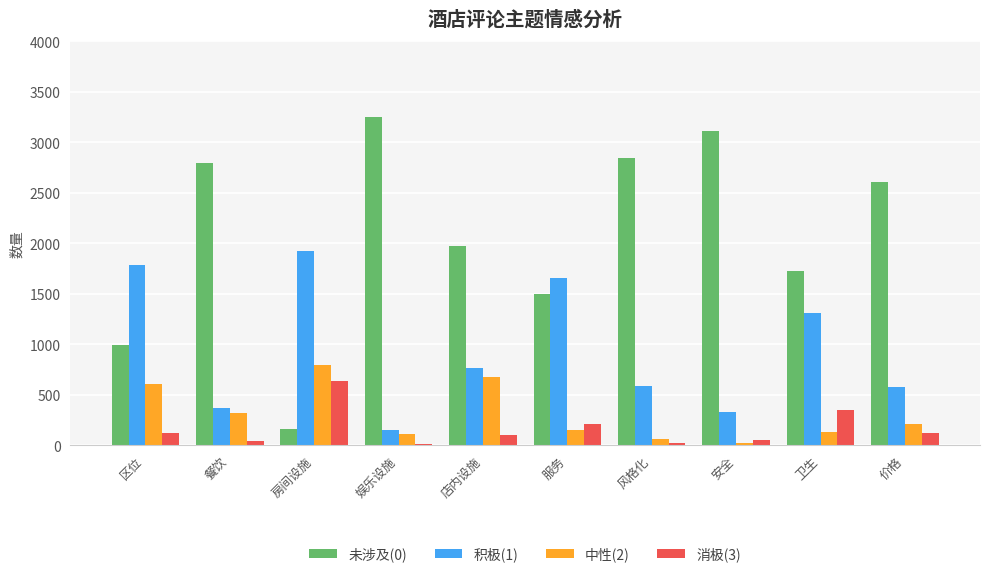

What is the maximum value for 未涉及(0)?

3248